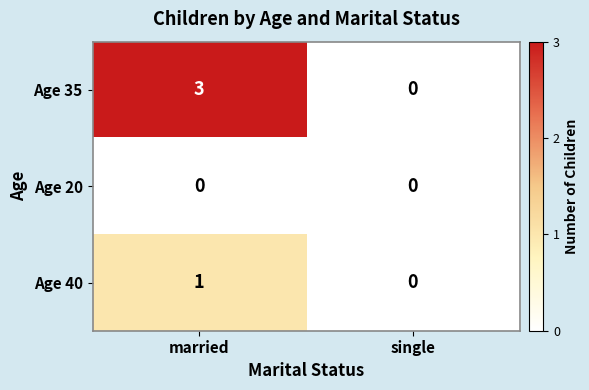

What is the difference between the highest and lowest values at married?

3